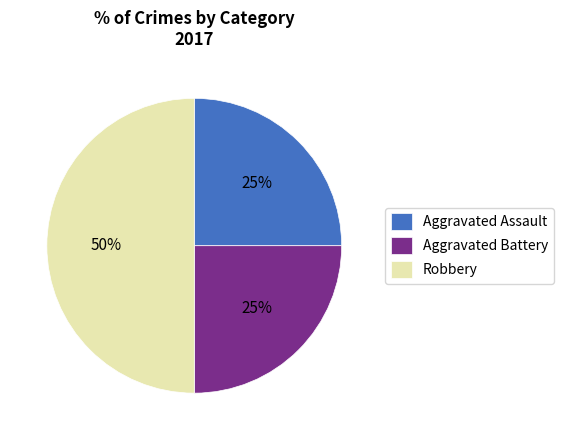

Between Aggravated Battery and Robbery, which is larger?

Robbery